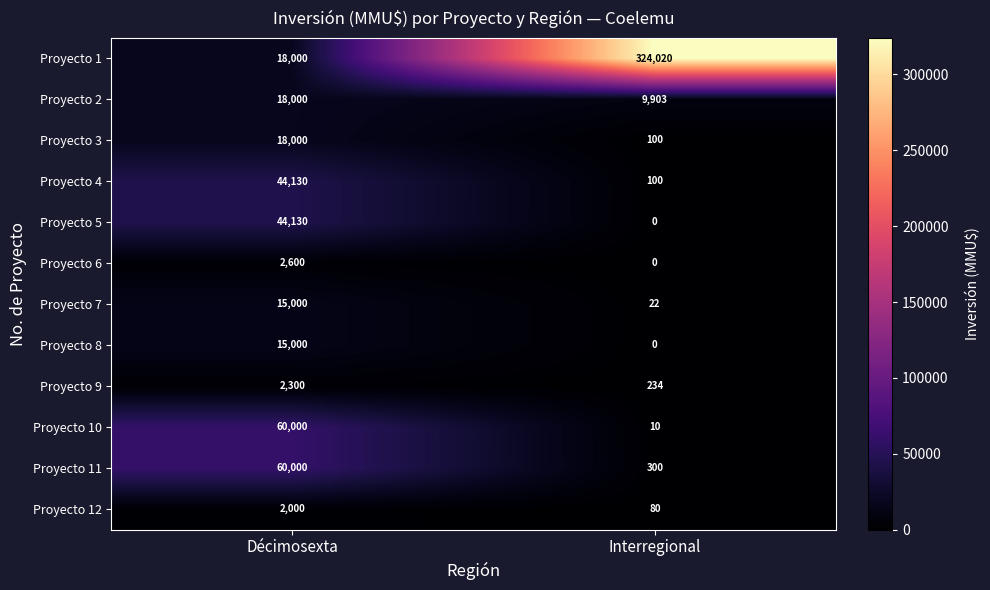

Read the Proyecto 12 value at Décimosexta.

2000